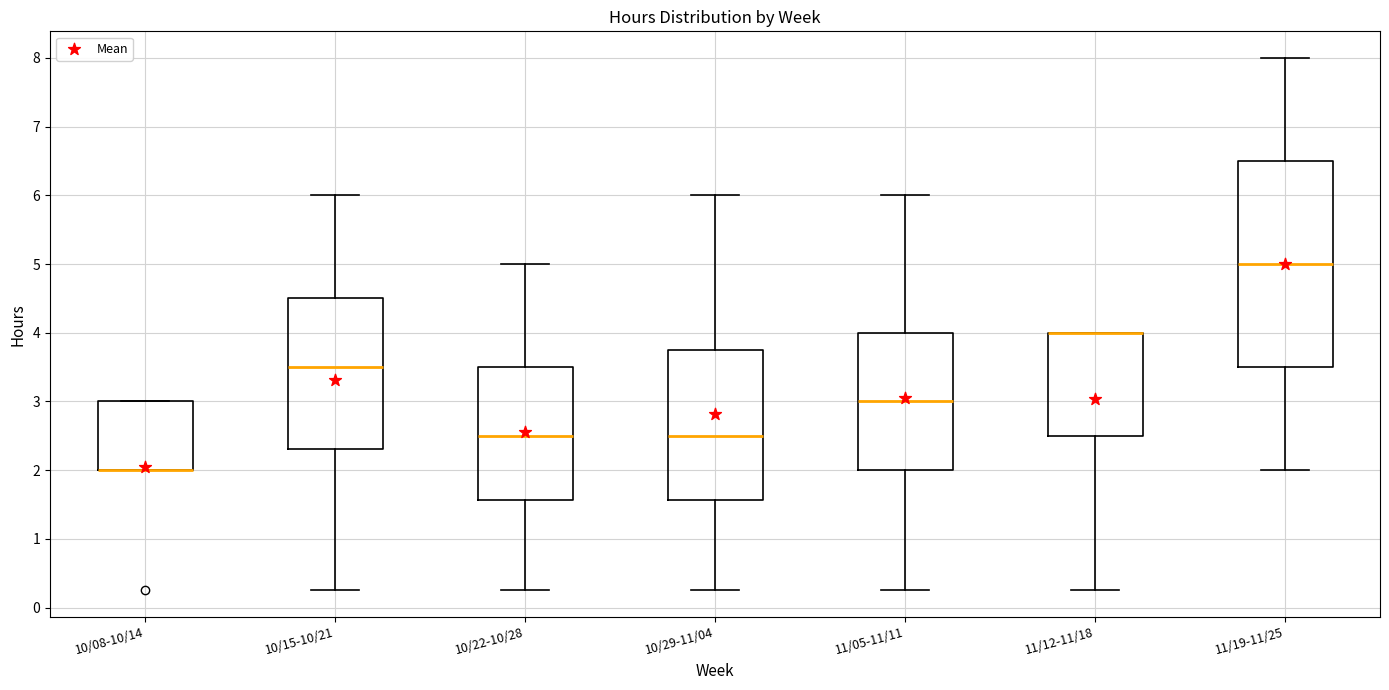

Comparing the boxes themselves (not the whiskers), which one is the tallest?

11/19-11/25